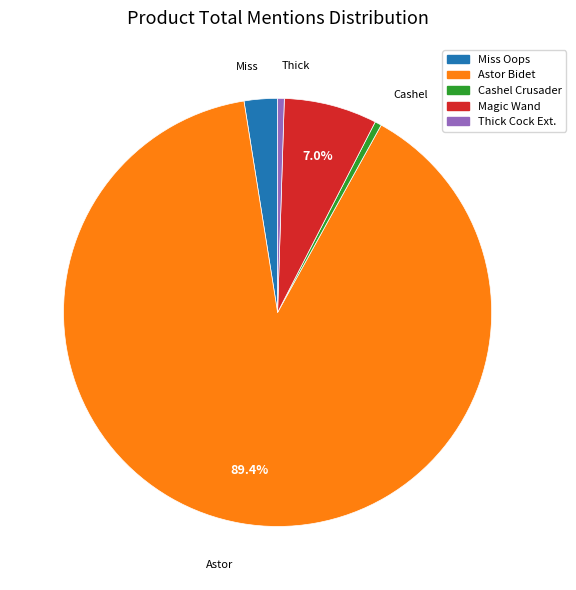

What portion of the pie excludes Magic Wand?

93.0%